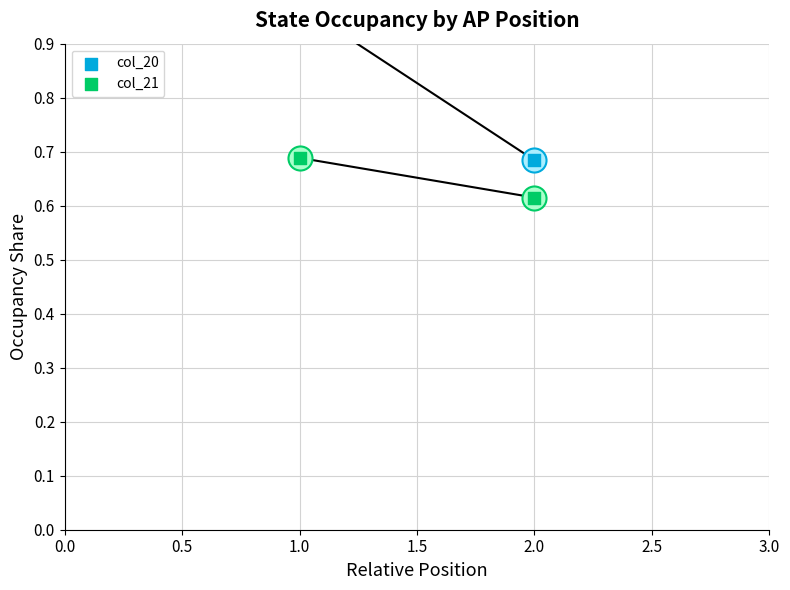

What is the total value across all series at 1.0?

1.7